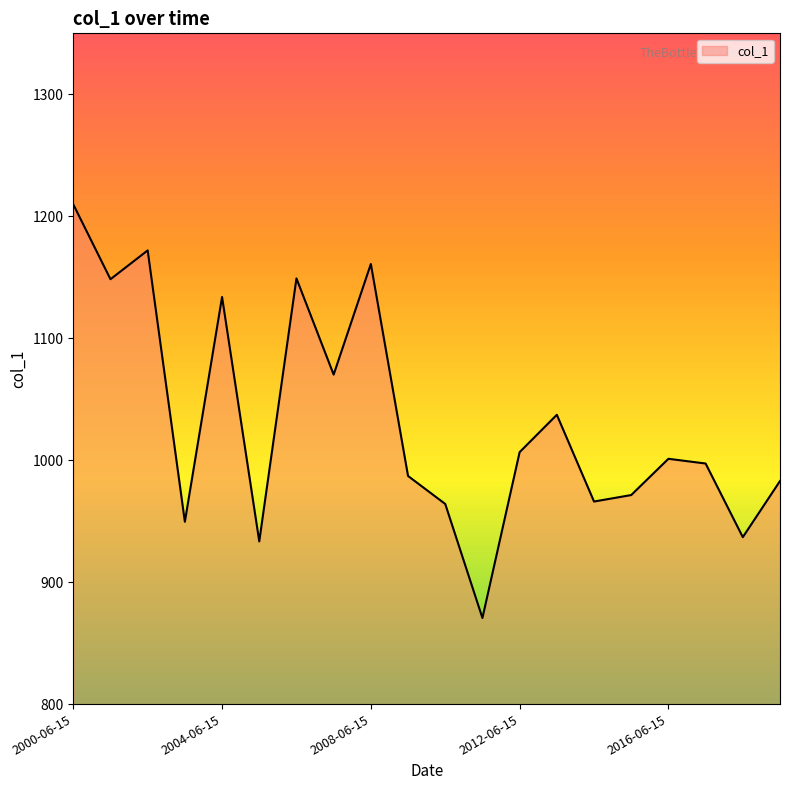

What is the difference between the maximum and minimum values?

339.2